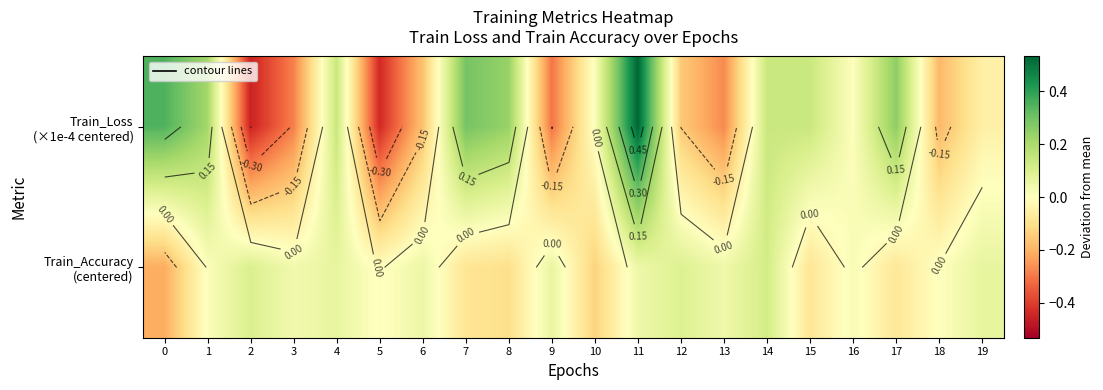

The Train_Accuracy (centered) series shows 0.0 at 18. True or false?

True